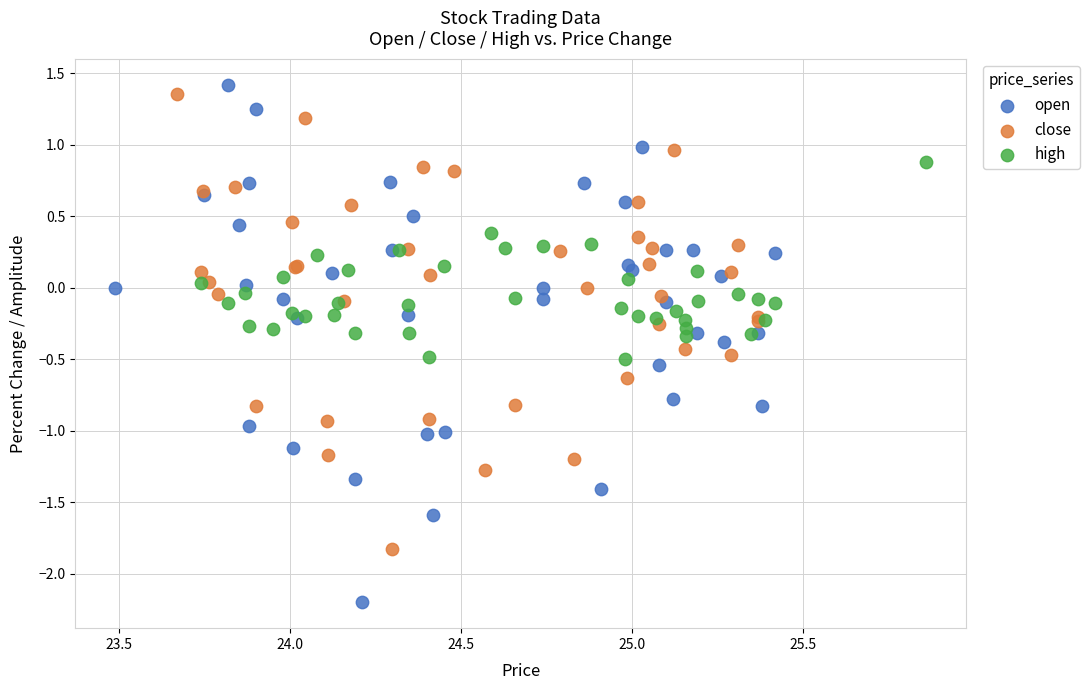

Which series reaches the minimum Y coordinate?

open